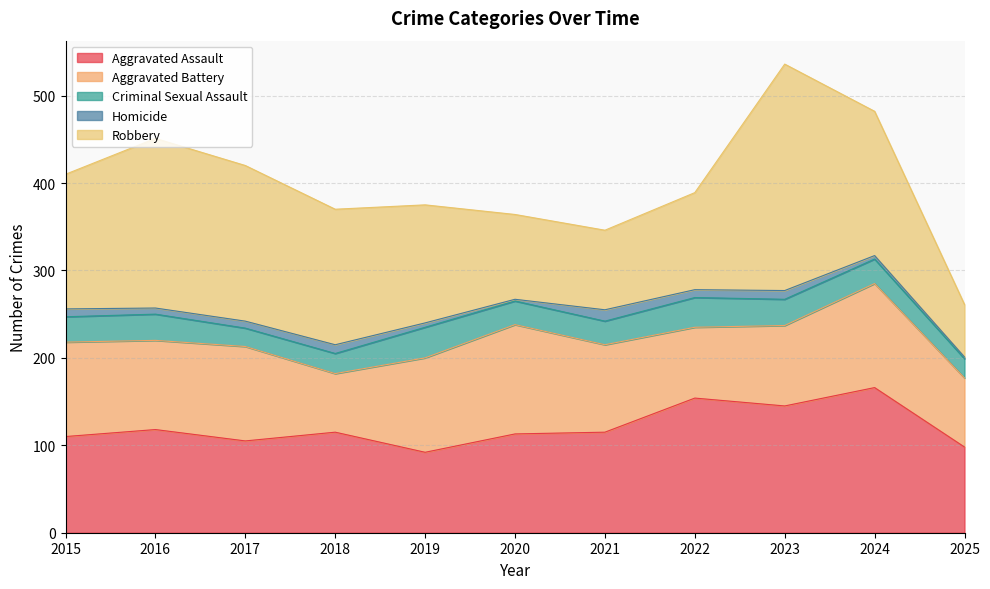

The Homicide series shows 13 at 2021. True or false?

True